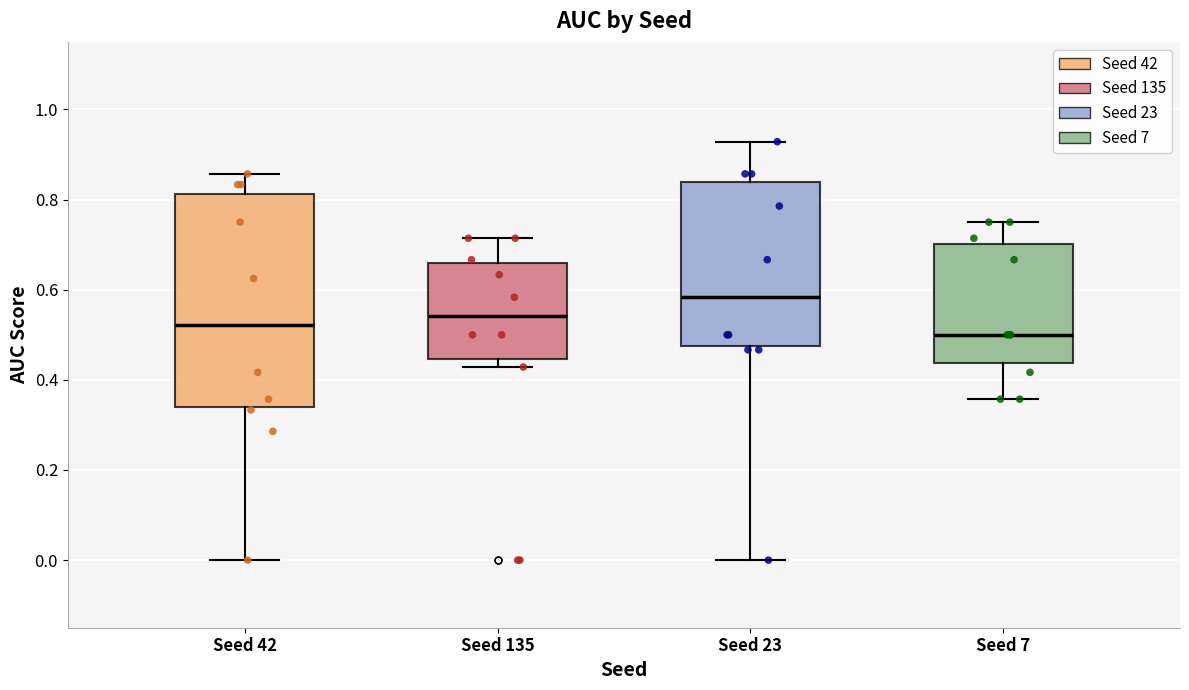

Reading left to right, read every box against the y-axis: the position of its median line, the range the box covers, and the ends of its whiskers. The values are not printed on the chart, so give them approximately, as read against the axis.

Seed 42: median 0.52, box 0.34 to 0.82, whiskers 0.00 to 0.86
Seed 135: median 0.54, box 0.44 to 0.66, whiskers 0.42 to 0.72
Seed 23: median 0.58, box 0.48 to 0.84, whiskers 0.00 to 0.92
Seed 7: median 0.50, box 0.44 to 0.70, whiskers 0.36 to 0.76